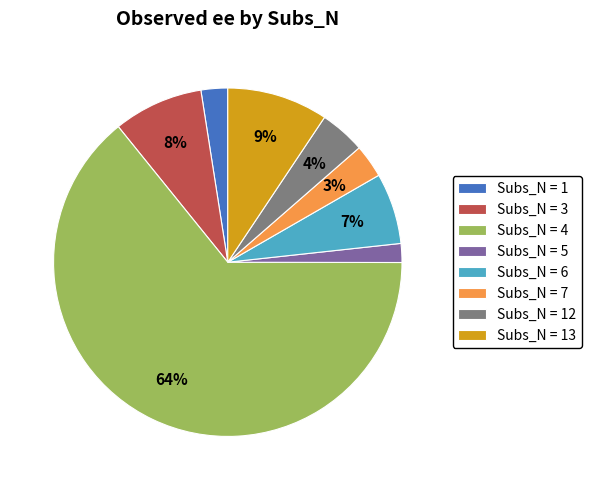

Is there a majority slice in this chart?

Yes